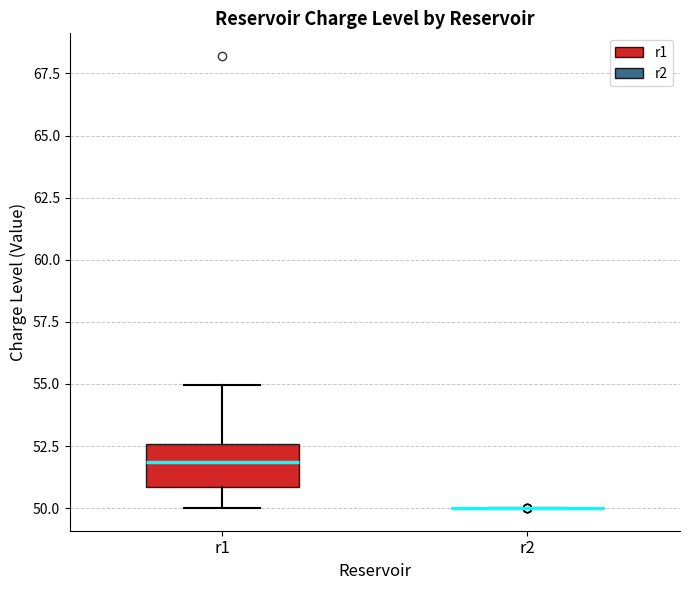

Reading left to right, transcribe this box plot: for each box, give where its median line is, the range the box spans, and where its two whiskers end, as read against the y-axis. The values are not printed on the chart, so give them approximately, as read against the axis.

r1: median 52.0, box 51.0 to 52.5, whiskers 50.0 to 55.0
r2: box collapsed to a line at 50.0, whiskers 50.0 to 50.0